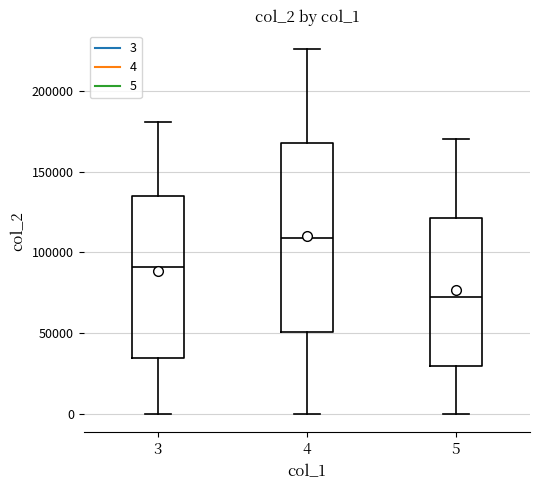

Where does the lower whisker of the box at x = 3 end on the y-axis? The values are not printed on the chart, so give them approximately, as read against the axis.

0